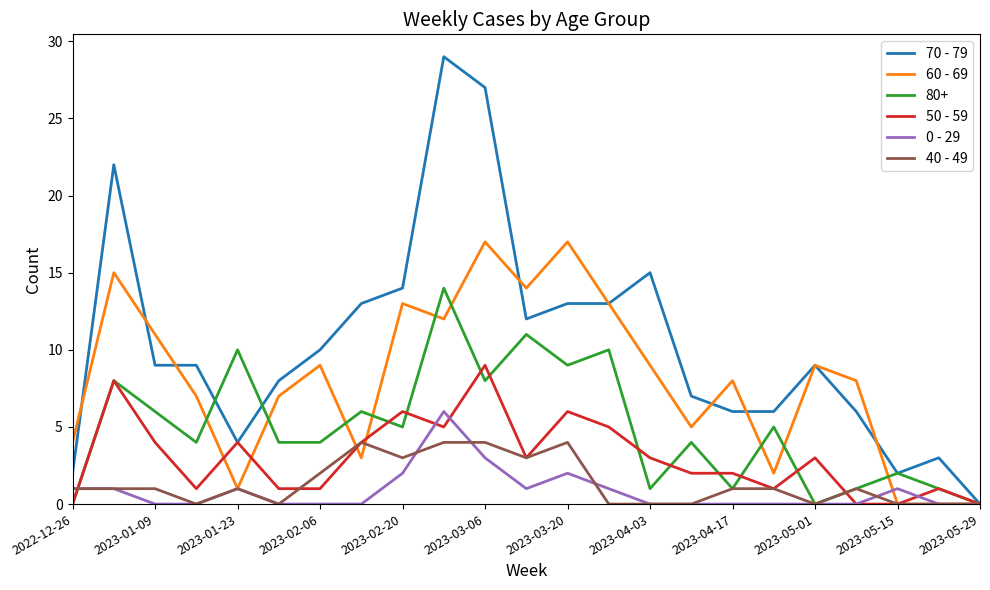

What are all the series names shown in the legend?

70 - 79, 60 - 69, 80+, 50 - 59, 0 - 29, 40 - 49